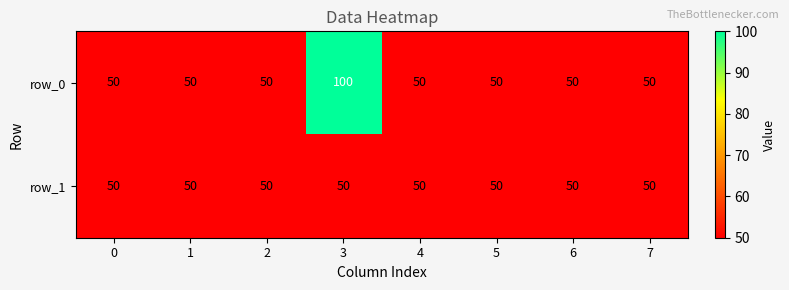

At which category is the sum across all series the highest?

3